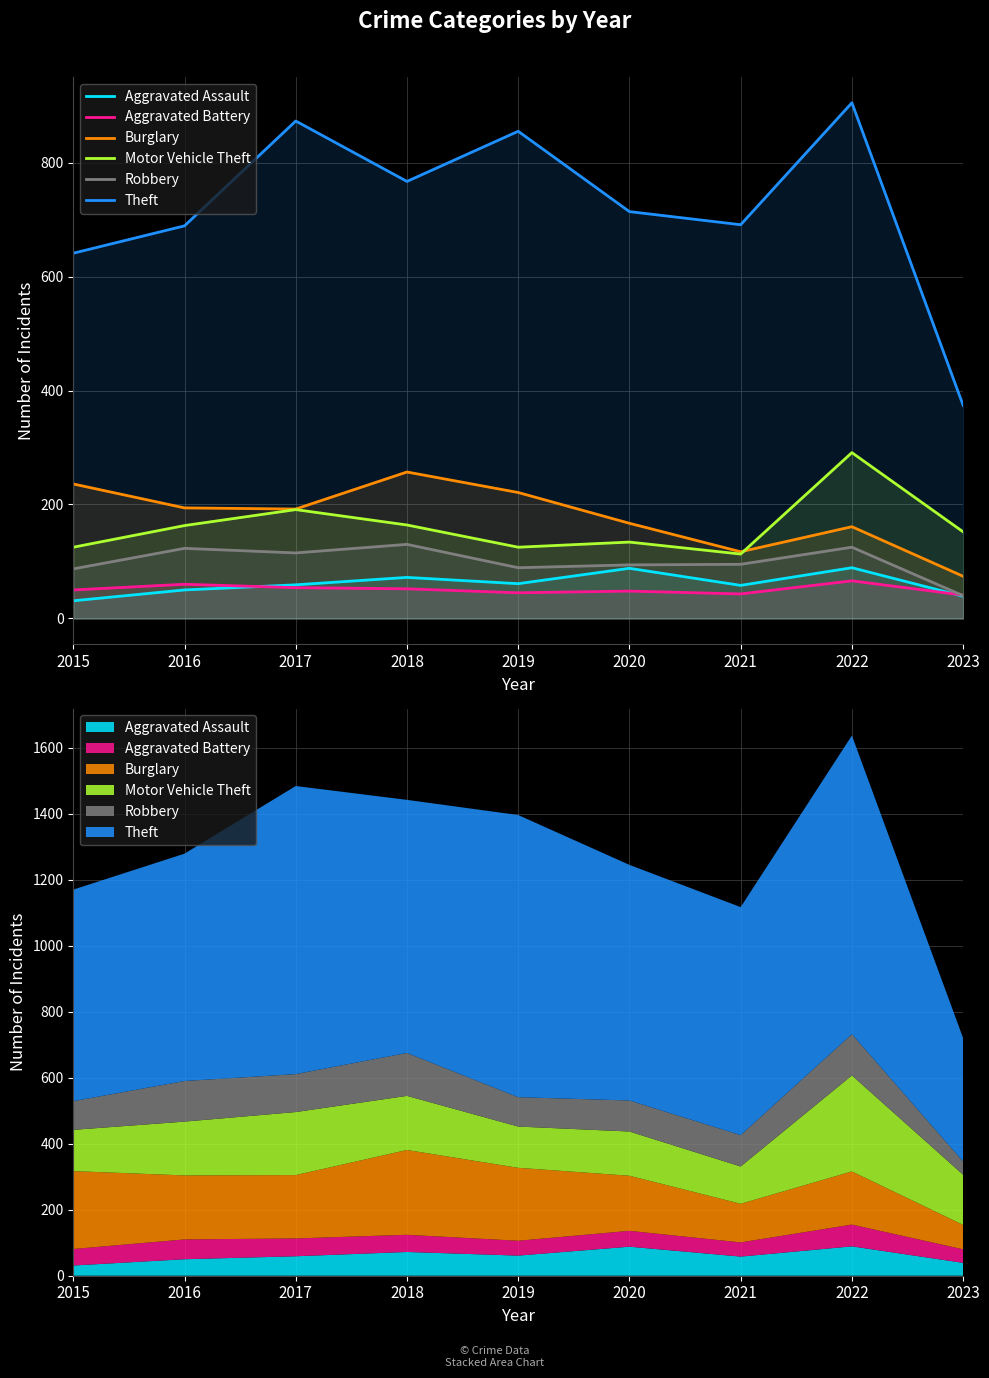

Where is Burglary nearest to the value 165?

2020